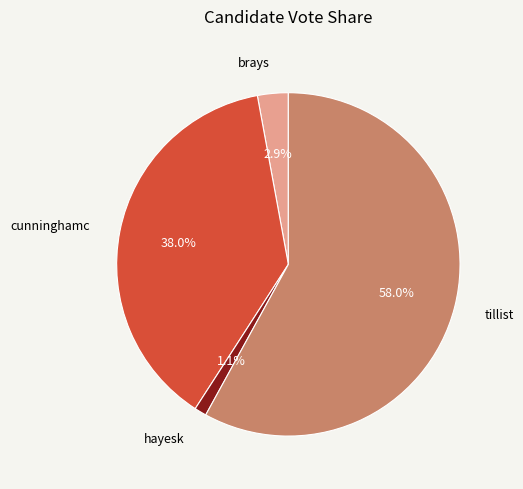

Is there any slice that represents more than half of the pie?

Yes